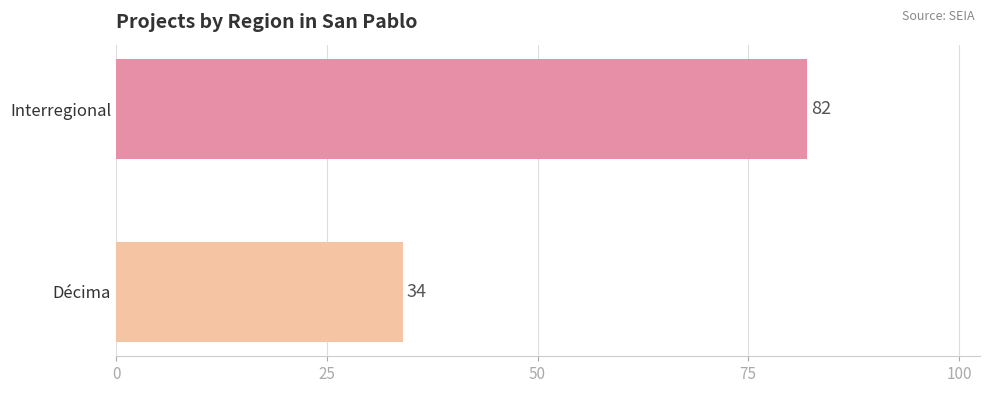

Which label corresponds to the smallest value in the chart?

Décima